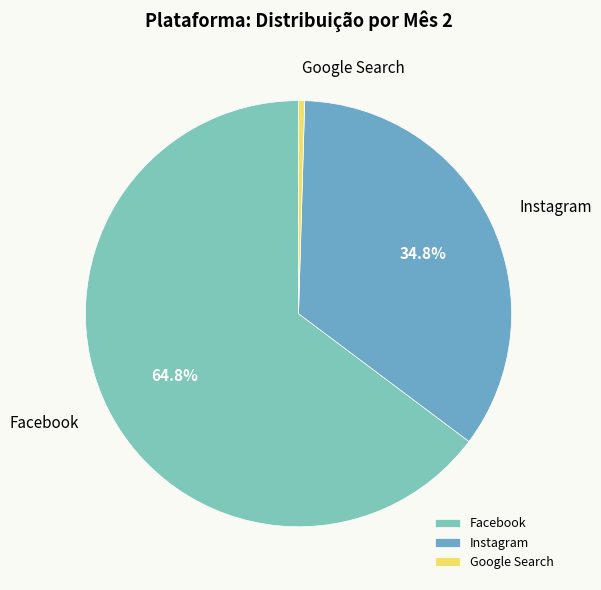

To the nearest percent, what portion does Instagram represent?

35%